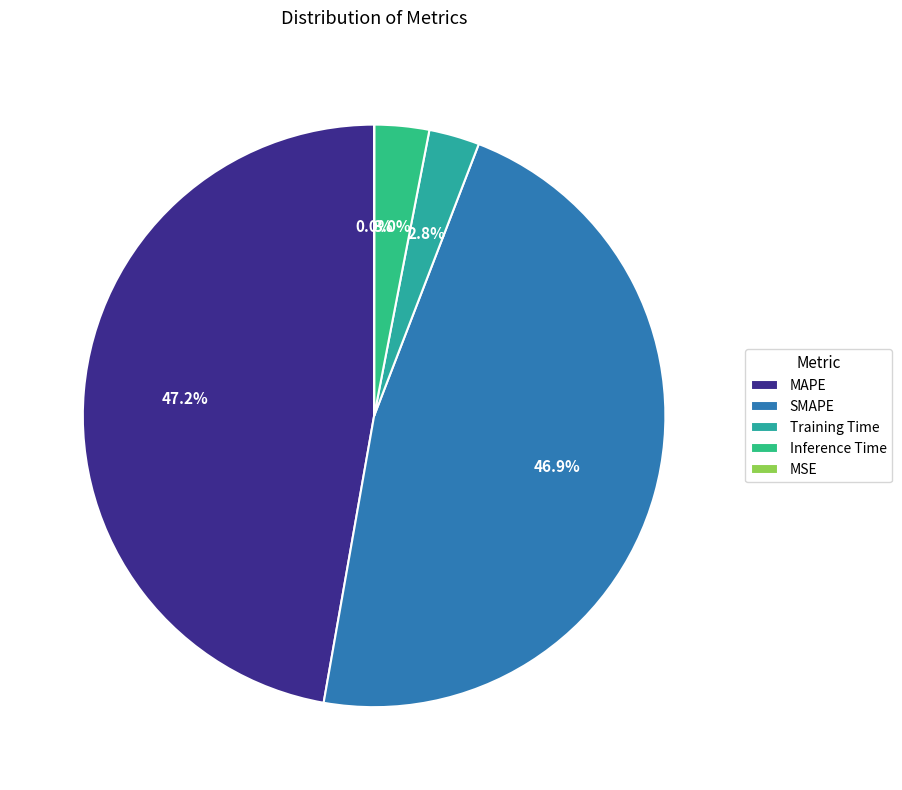

Do SMAPE and MAPE together represent more than half of the pie?

Yes